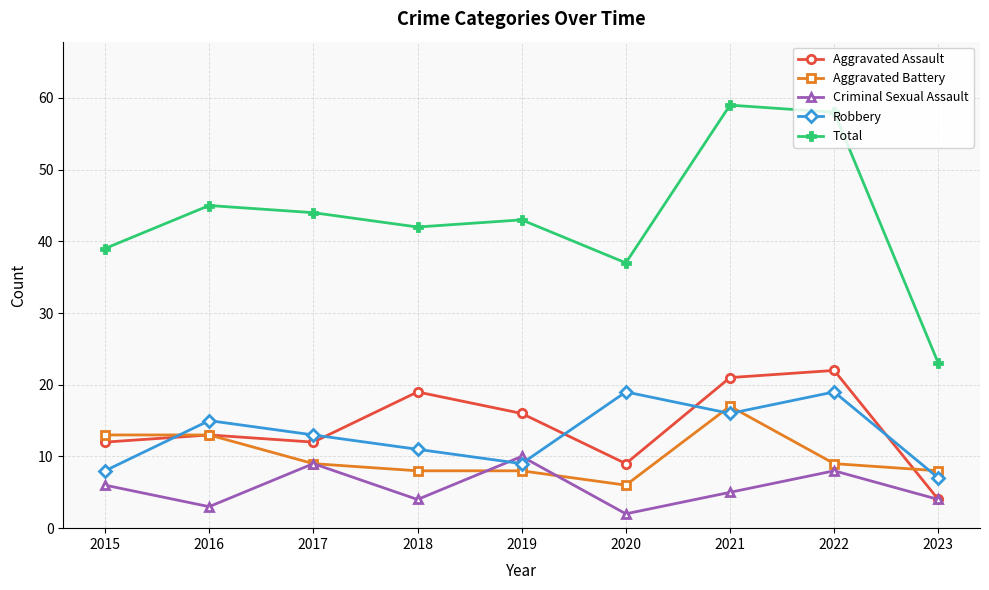

What is the sum of all Criminal Sexual Assault values?

51